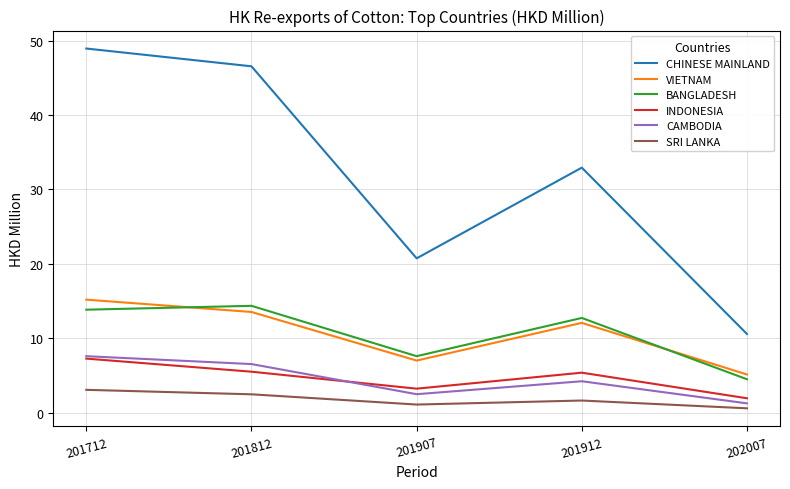

Which series has the largest range (max minus min)?

CHINESE MAINLAND